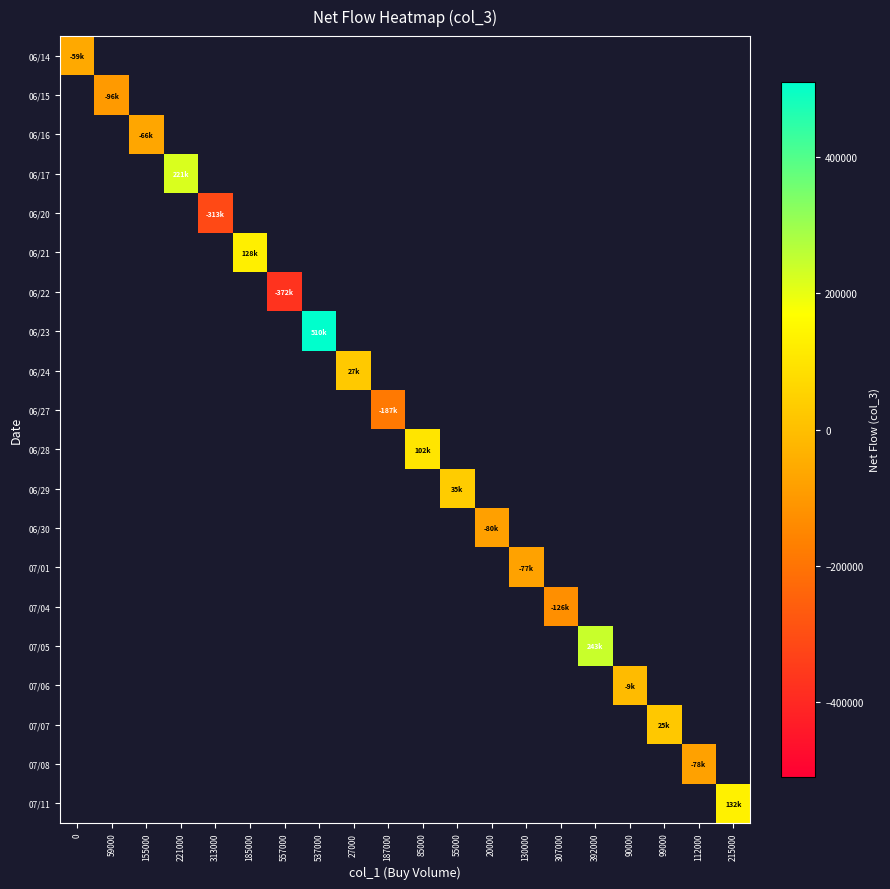

Count the number of categories in the chart.

20